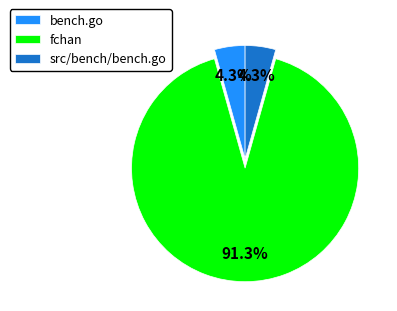

How many segments does this pie chart have?

3